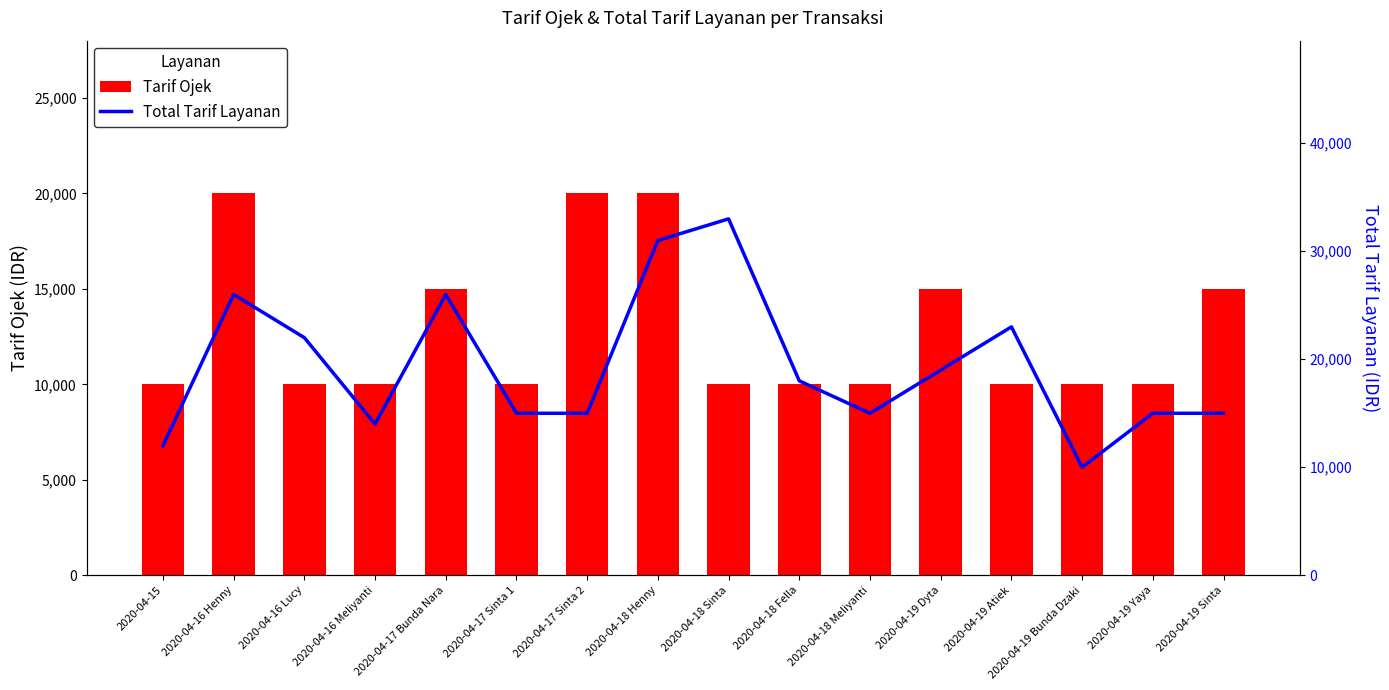

What are all the series names shown in the legend?

Tarif Ojek, Total Tarif Layanan